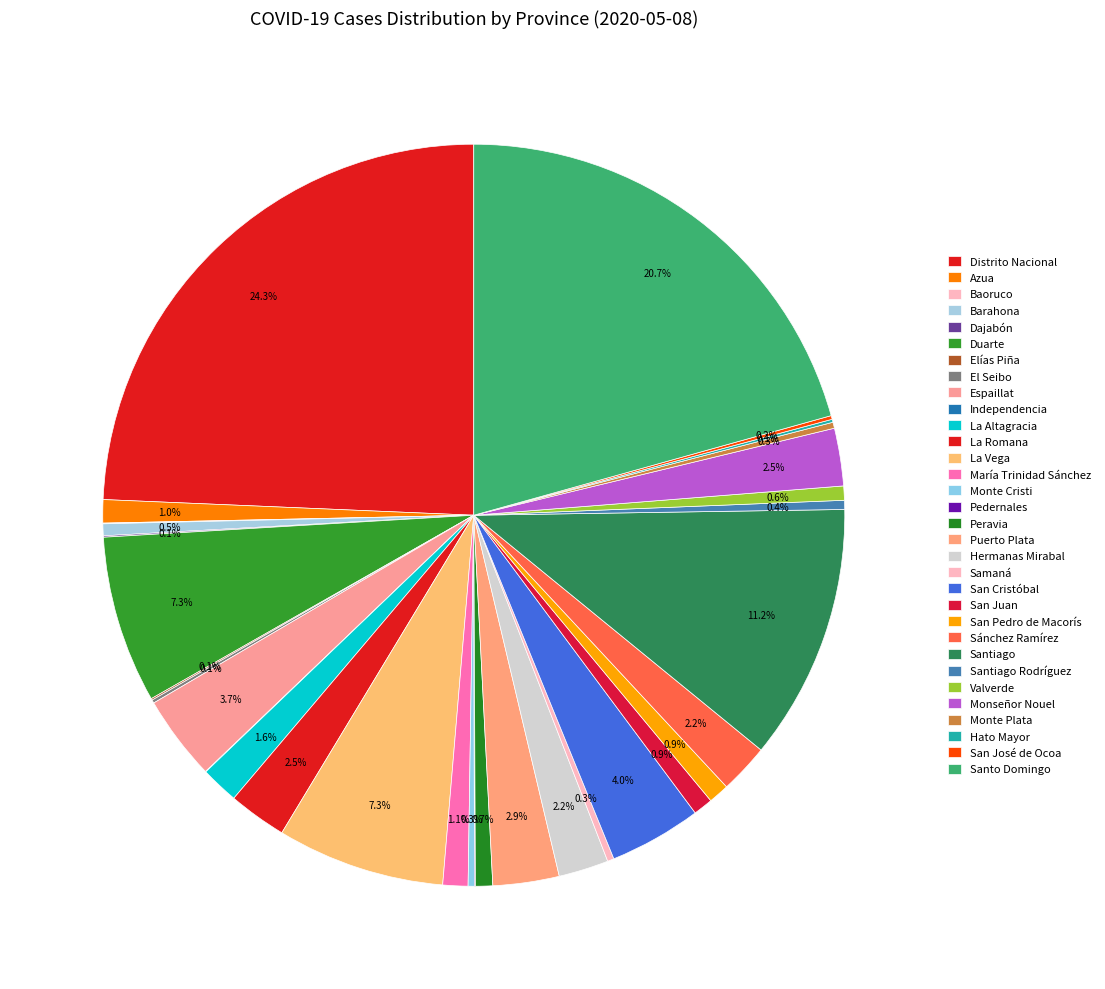

To the nearest percent, what is the difference between the San José de Ocoa and Peravia slice percentages?

1%